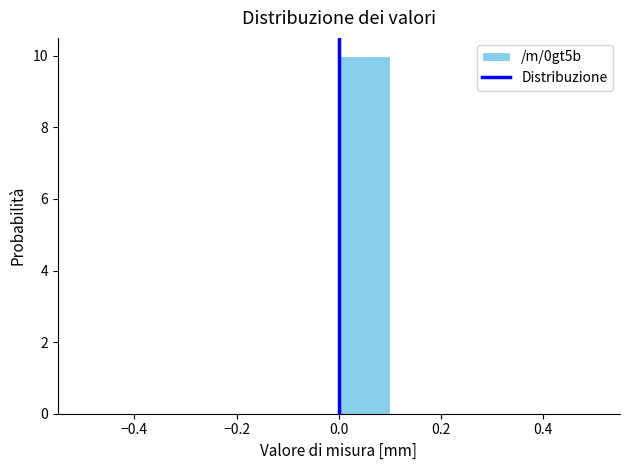

Reading left to right, transcribe this chart: for each bar, give the range it covers on the x-axis and its height. The values are not printed on the chart, so give them approximately, as read against the axis.

-0.5 to -0.4: 0
-0.4 to -0.3: 0
-0.3 to -0.2: 0
-0.2 to -0.1: 0
-0.1 to 0.0: 0
0.0 to 0.1: 10
0.1 to 0.2: 0
0.2 to 0.3: 0
0.3 to 0.4: 0
0.4 to 0.5: 0